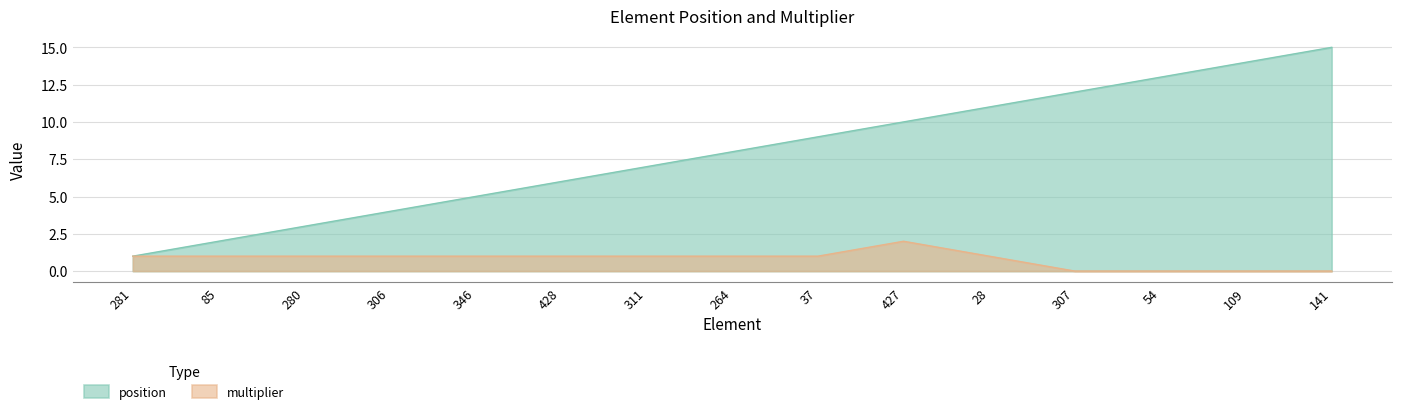

What is the difference between the maximum and second lowest values in the position series?

13